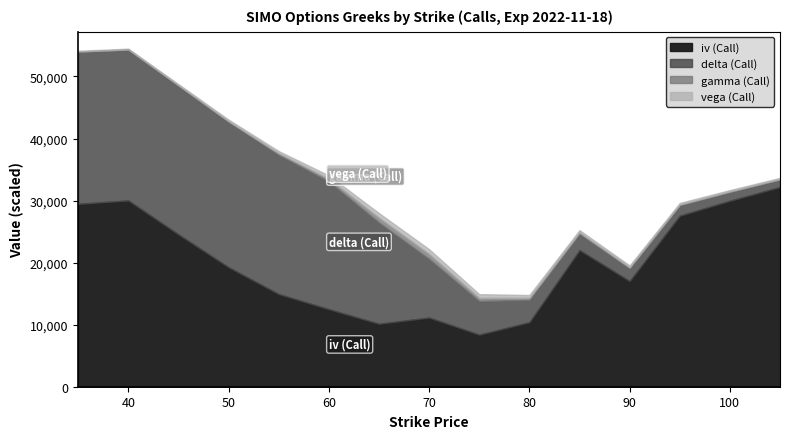

At how many categories does at least one series exceed 0?

15